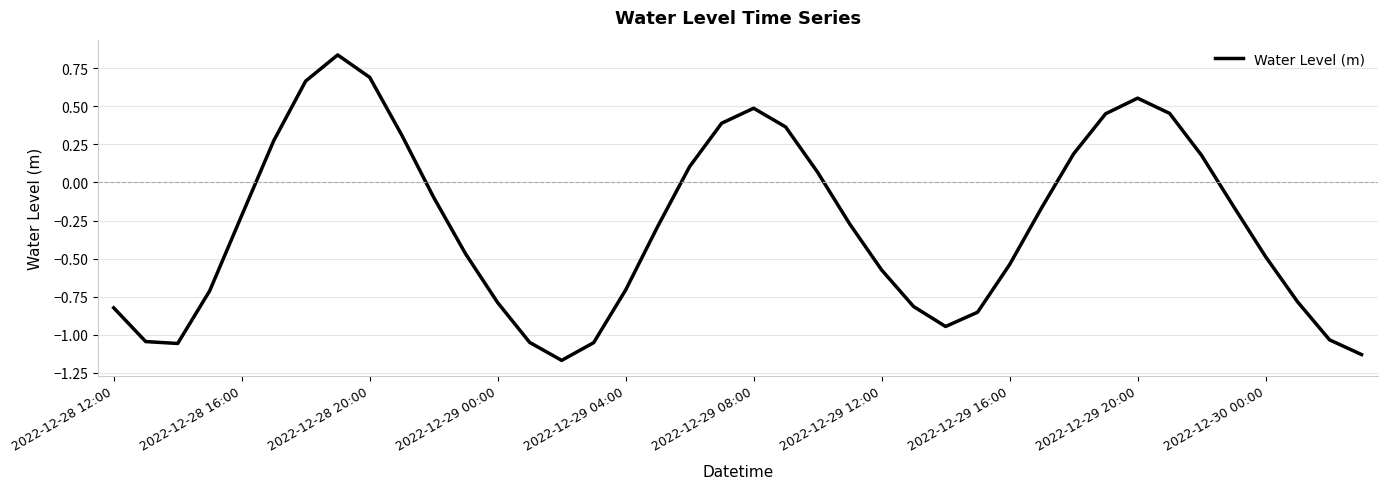

The chart shows a value of -1.5 at 2022-12-28 12:00. True or false?

False